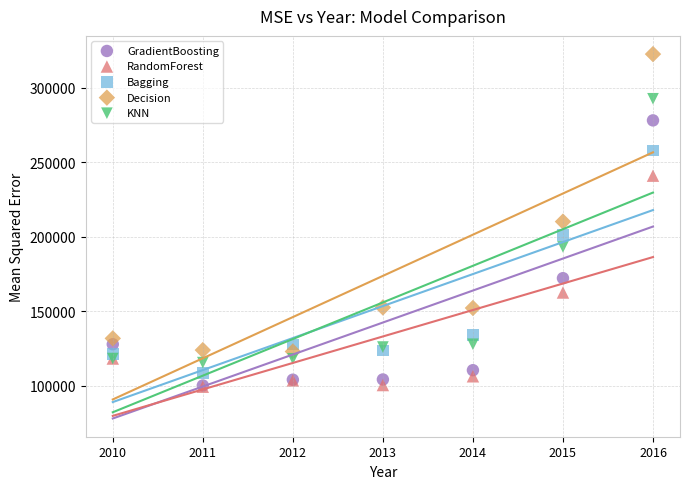

In the GradientBoosting series, what Y value is closest to 189139?

172183.4